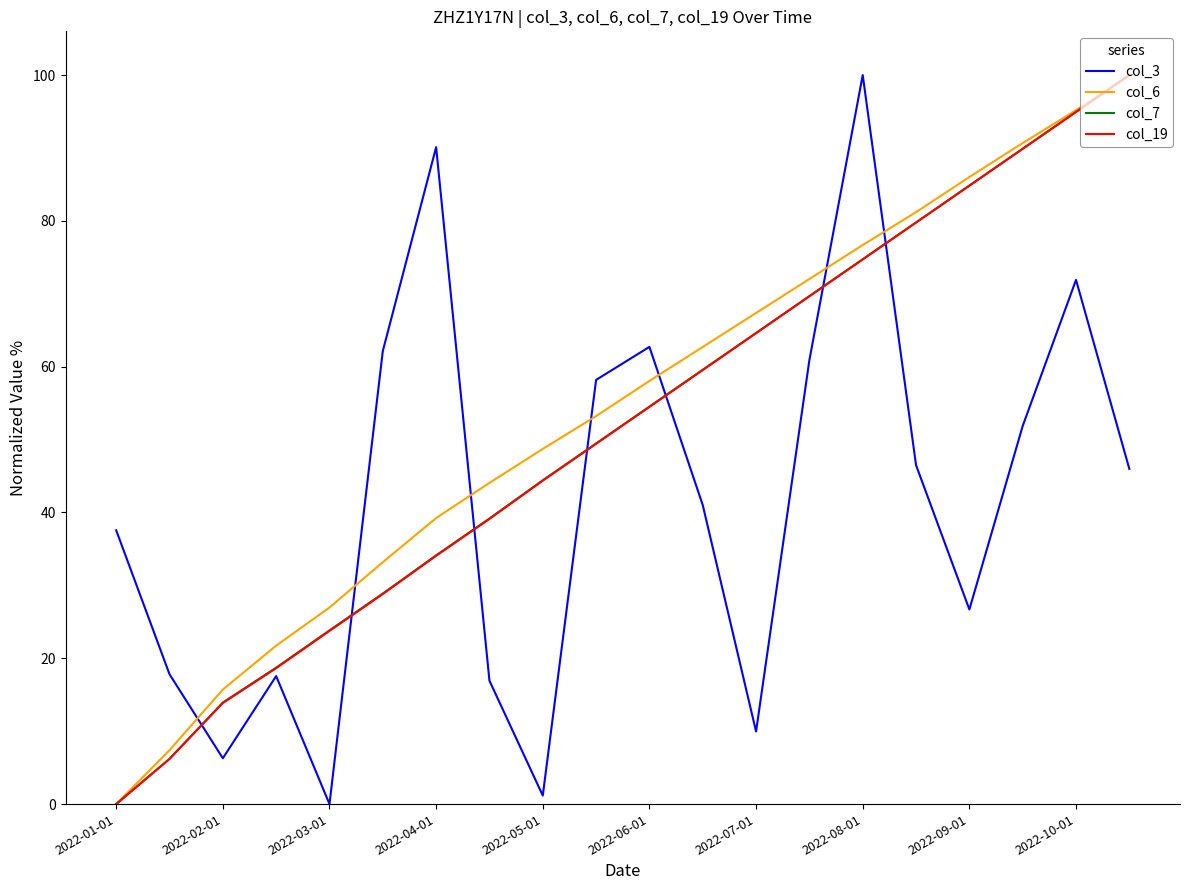

What is the highest value of the col_19 series?

100.0